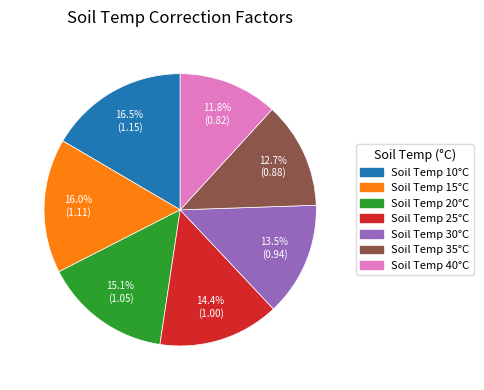

Does any single category account for the majority?

No